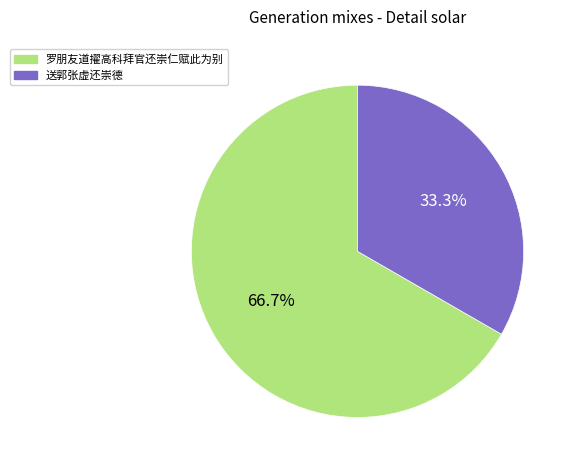

True or false: 罗朋友道擢高科拜官还崇仁赋此为别 accounts for 67% of the total.

True